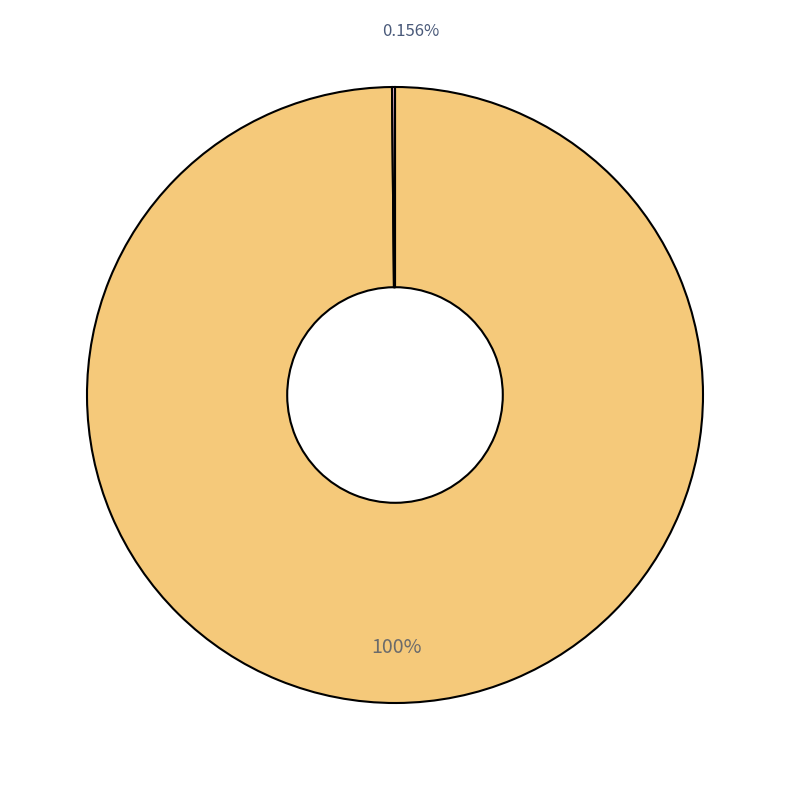

Which category has the smallest portion of the pie?

MSE